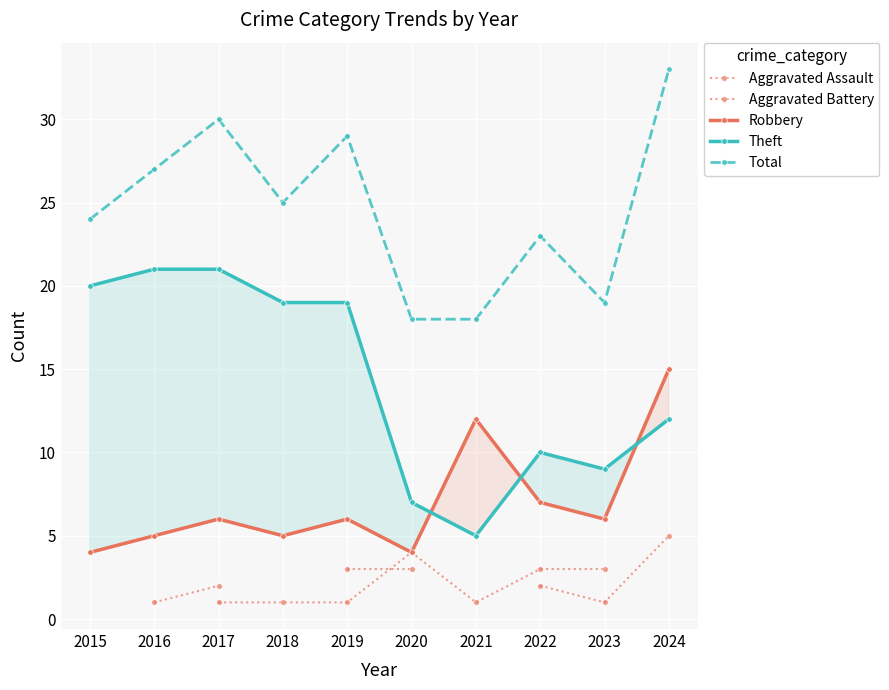

The value of Robbery at 2015 is 2. True or false?

False